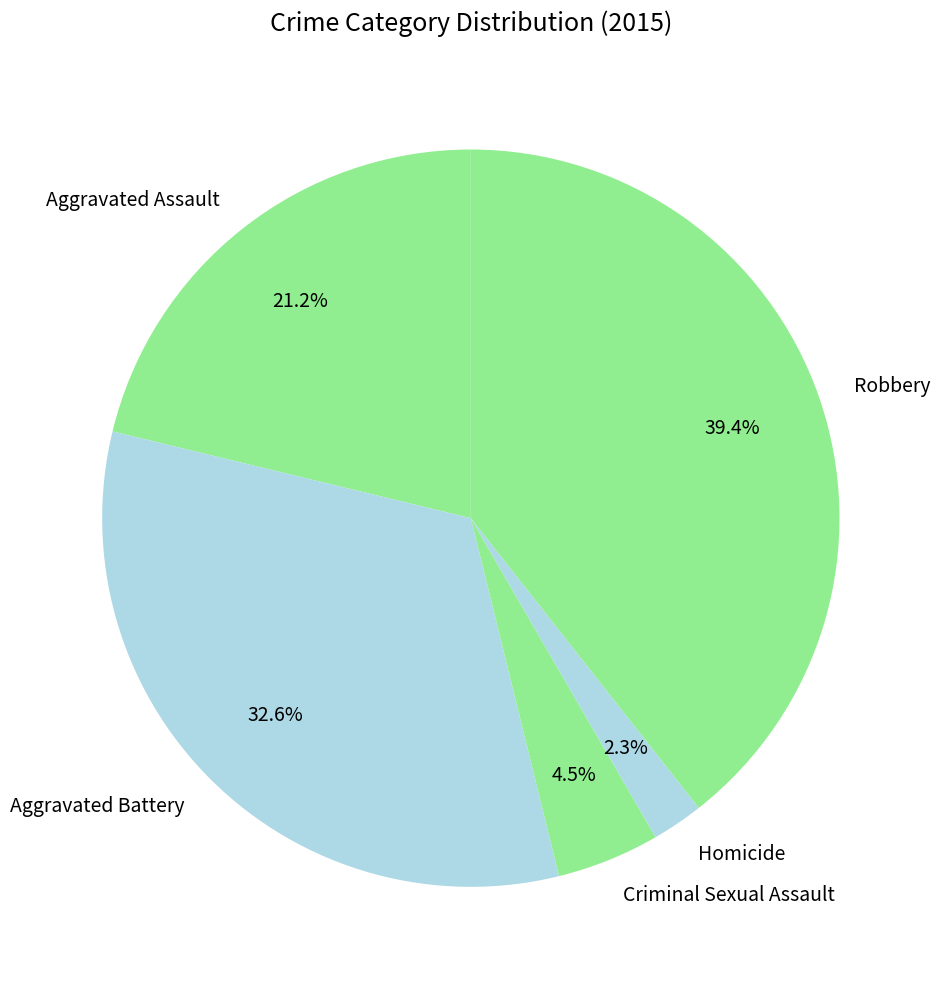

Is there a majority slice in this chart?

No